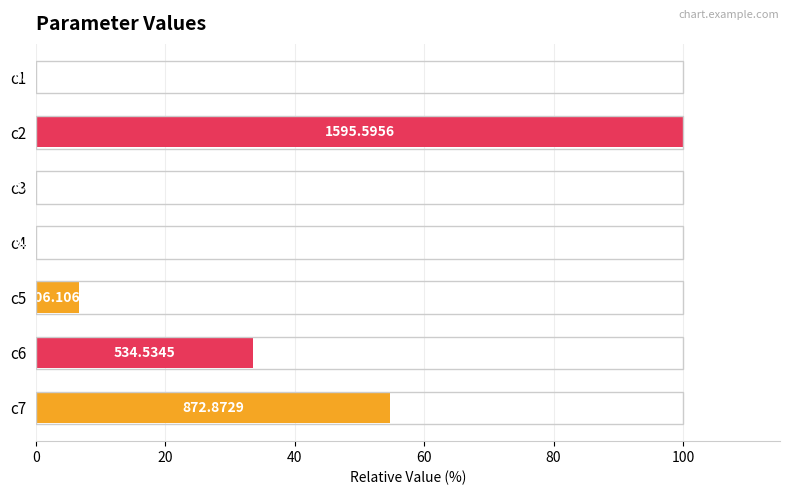

What is the maximum value shown in the chart?

100.0